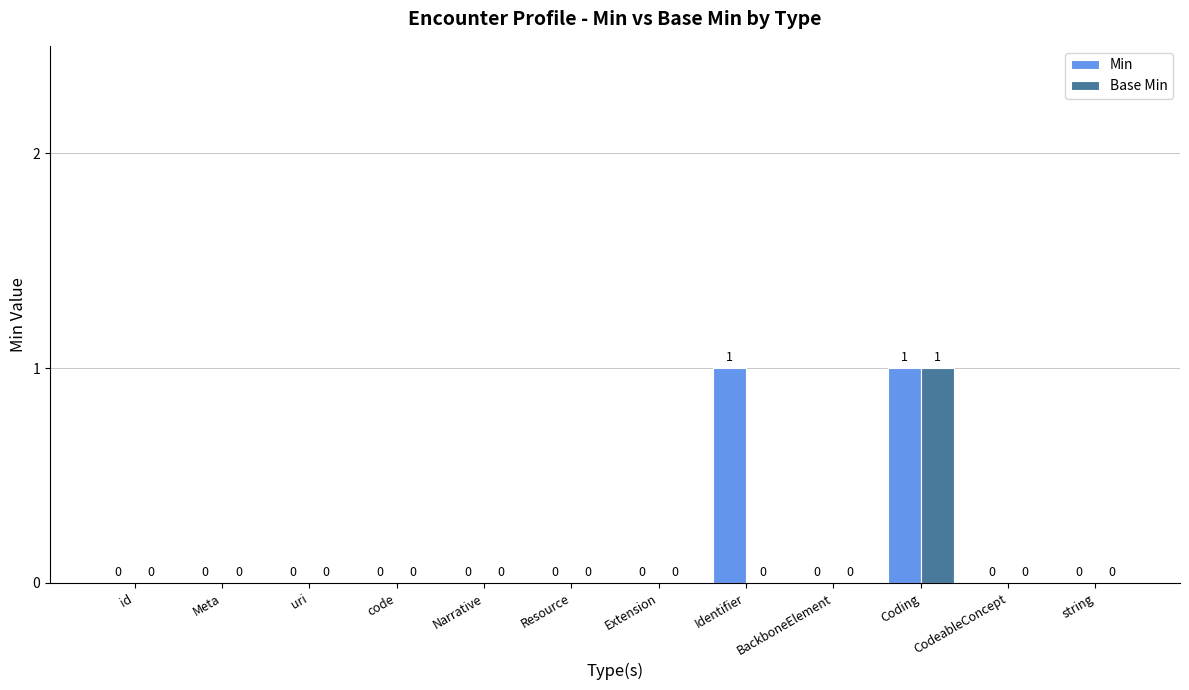

Reading right to left, extract all data points from this chart.

Min: 0	0	1	0	1	0	0	0	0	0	0	0
Base Min: 0	0	1	0	0	0	0	0	0	0	0	0